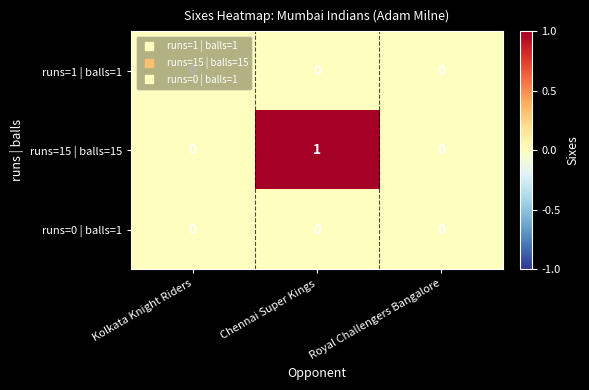

At which category is the sum across all series the highest?

Chennai Super Kings